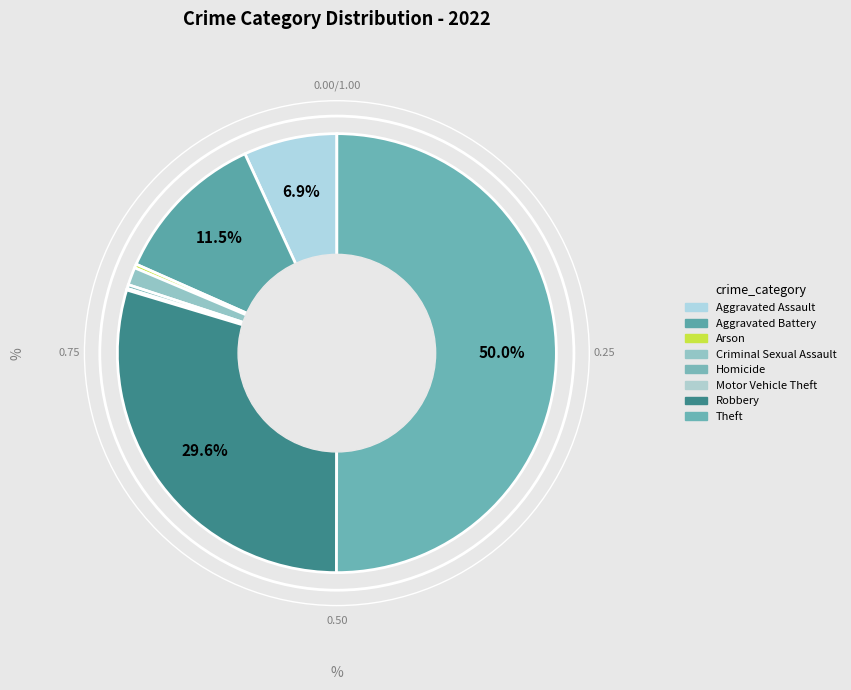

What is the ratio of the value at Robbery to the value at Motor Vehicle Theft?

260.5